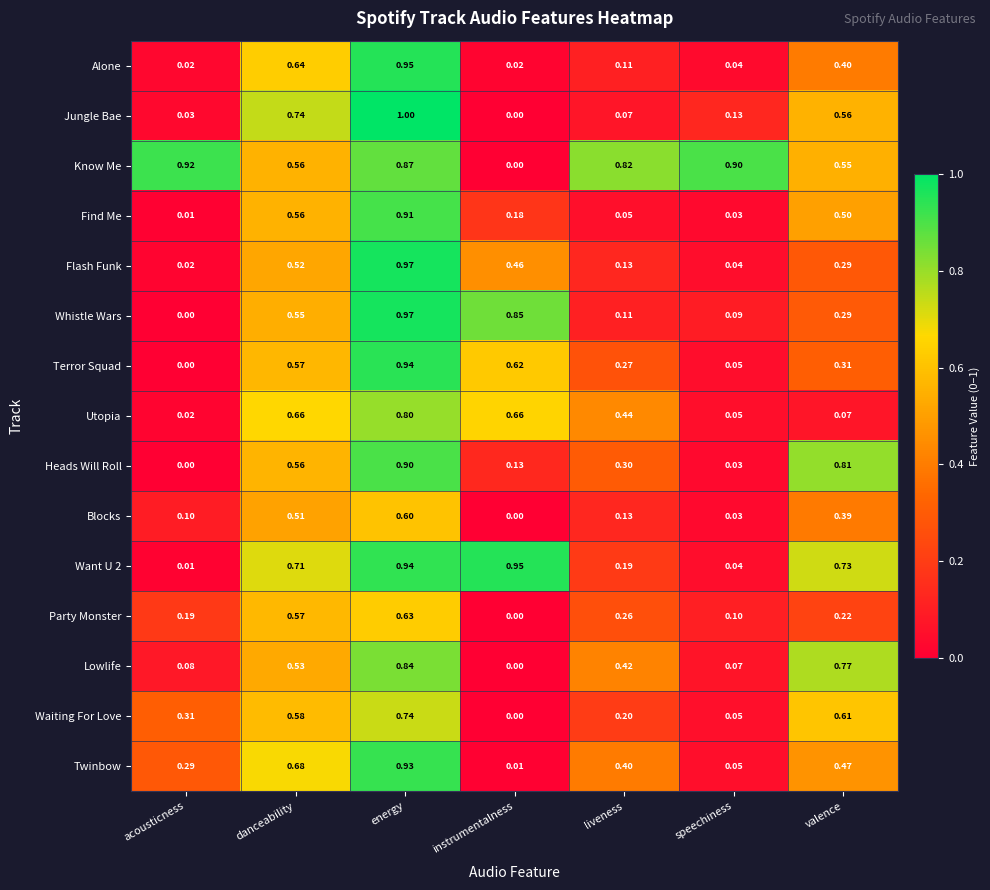

Rank the categories by Waiting For Love value from highest to lowest.

energy, valence, danceability, acousticness, liveness, speechiness, instrumentalness